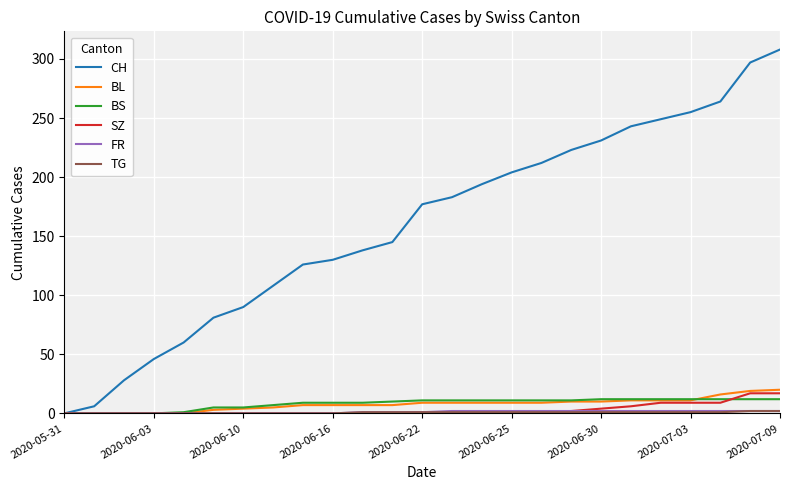

What is the greatest value displayed?

308